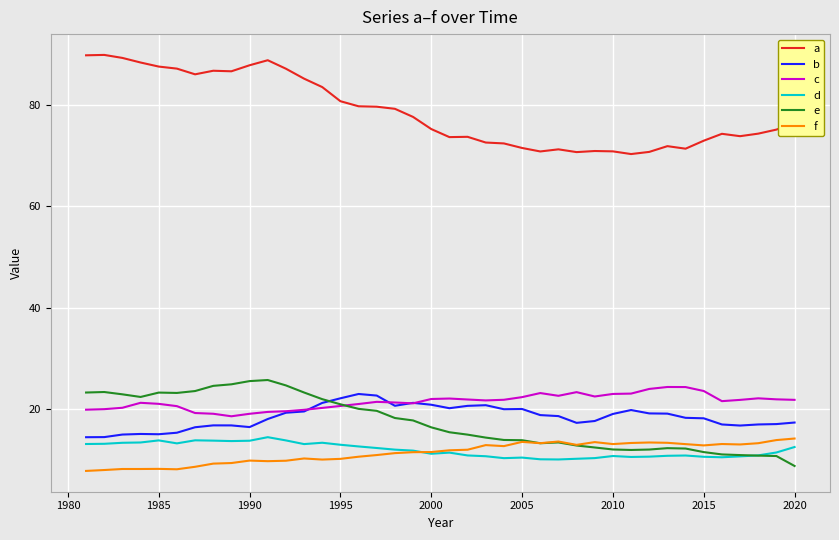

Which series has the largest range (max minus min)?

a